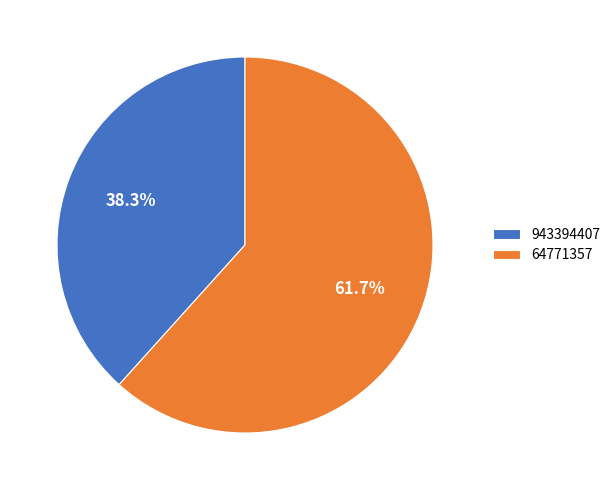

Is there any slice that represents more than half of the pie?

Yes